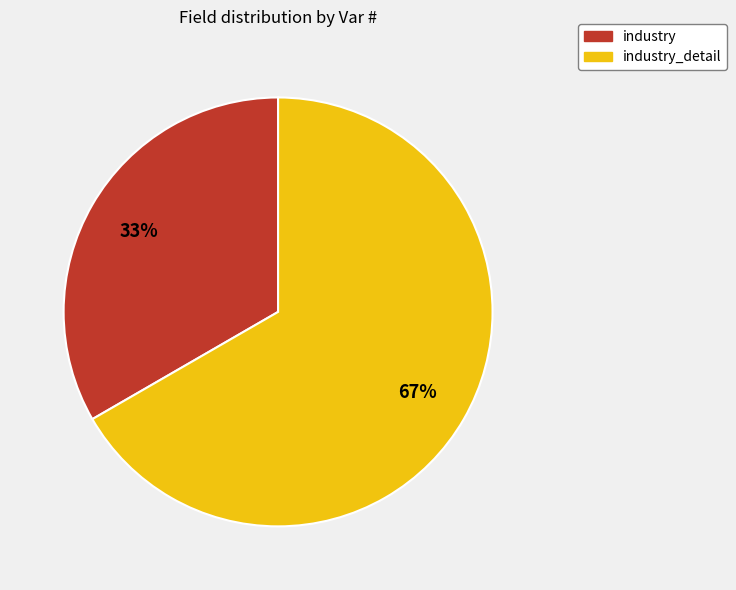

Does any single category account for the majority?

Yes